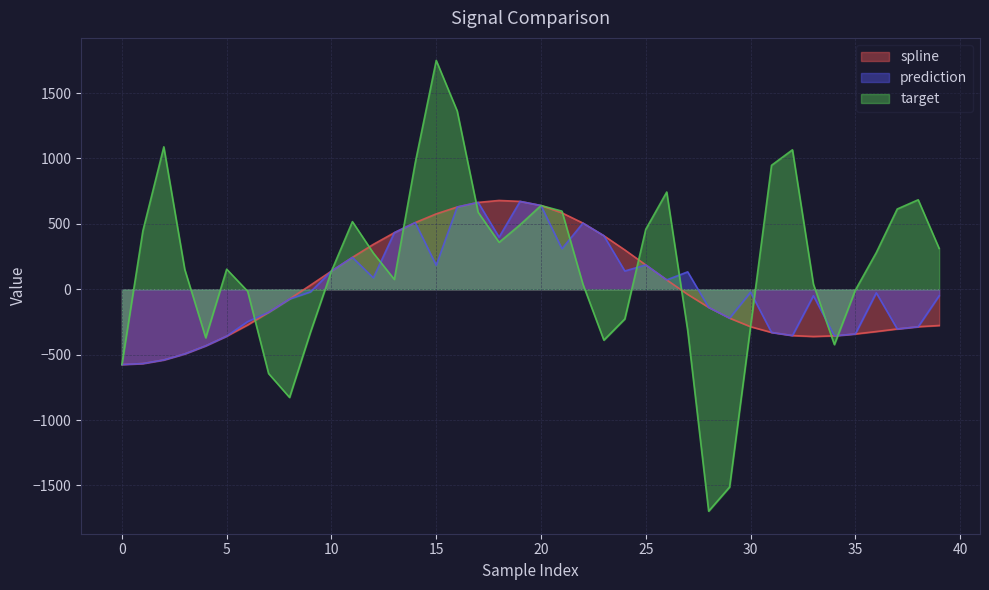

True or false: spline has more than 0 points higher than both neighbors.

True